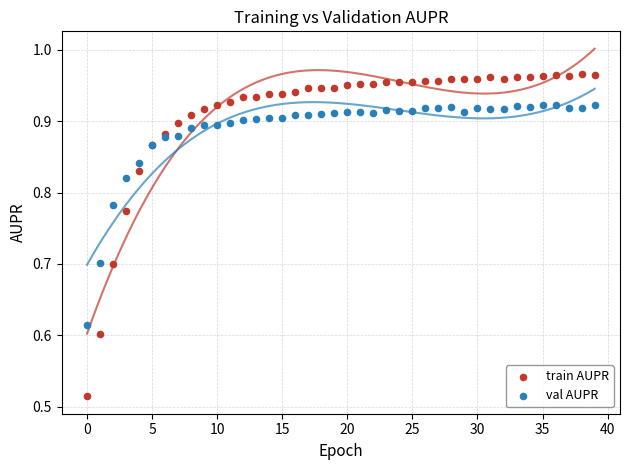

Which series reaches the maximum Y coordinate?

train AUPR